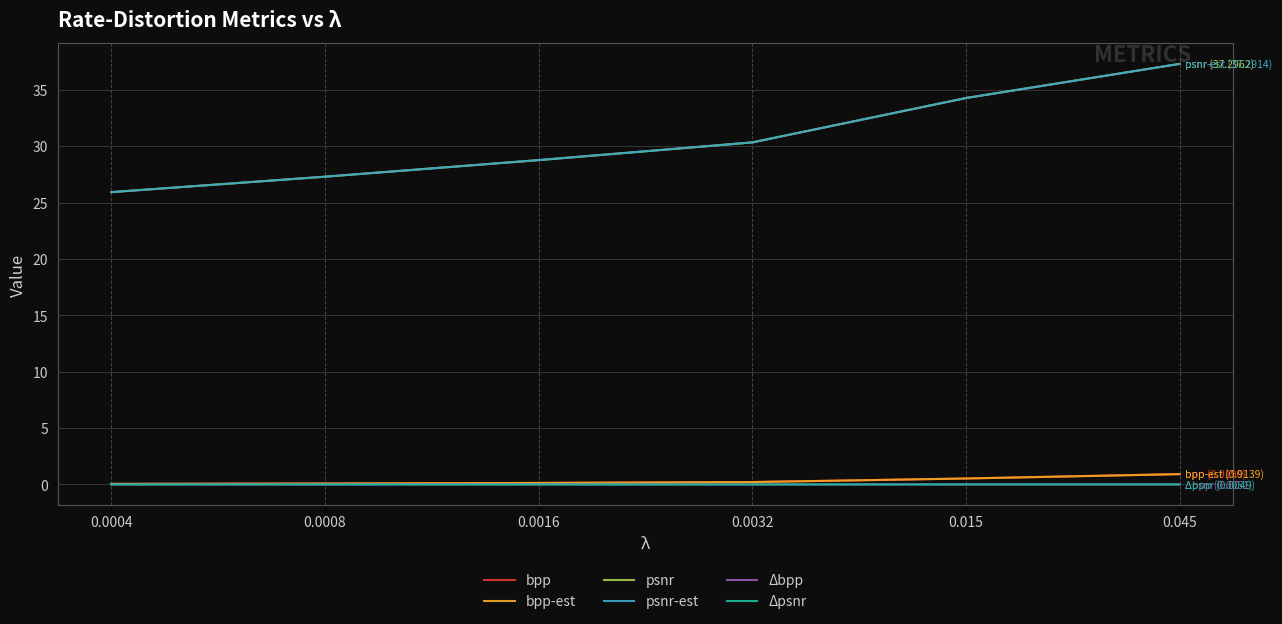

Which series has the largest range (max minus min)?

psnr